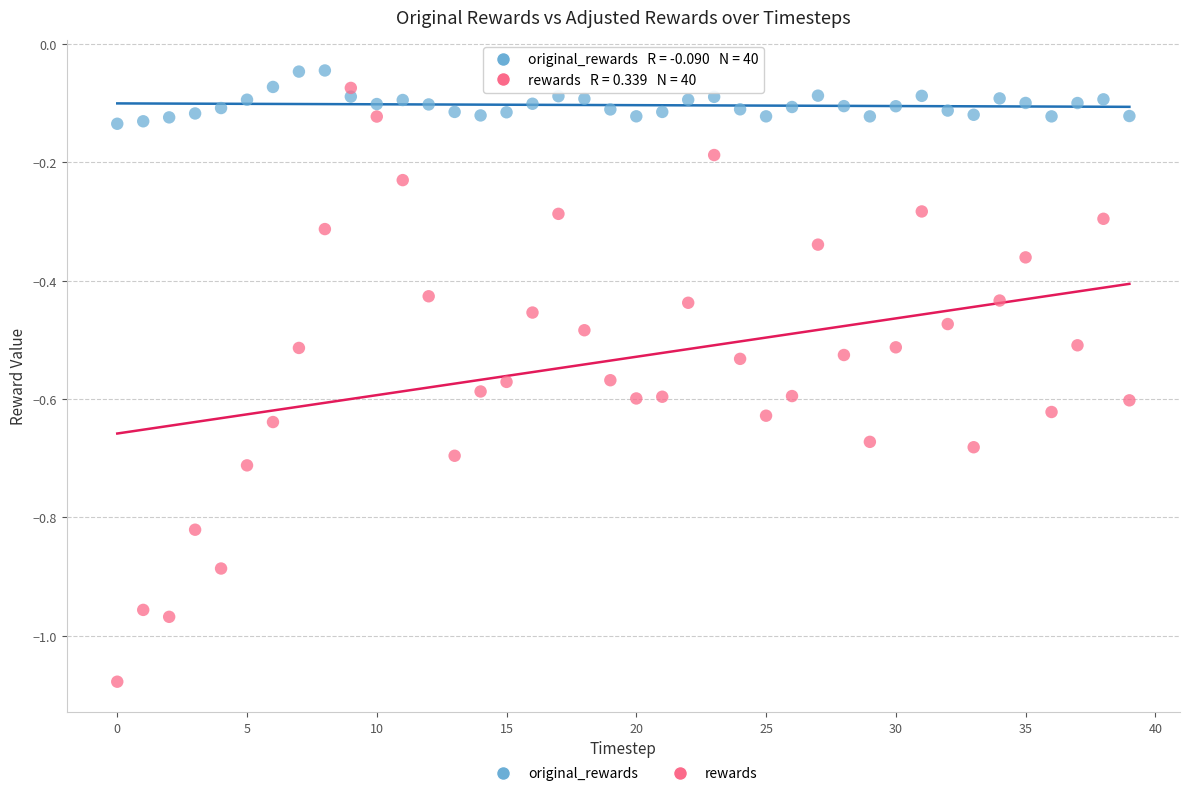

Across all data points, what is the range of Y values (max minus min)?

1.0